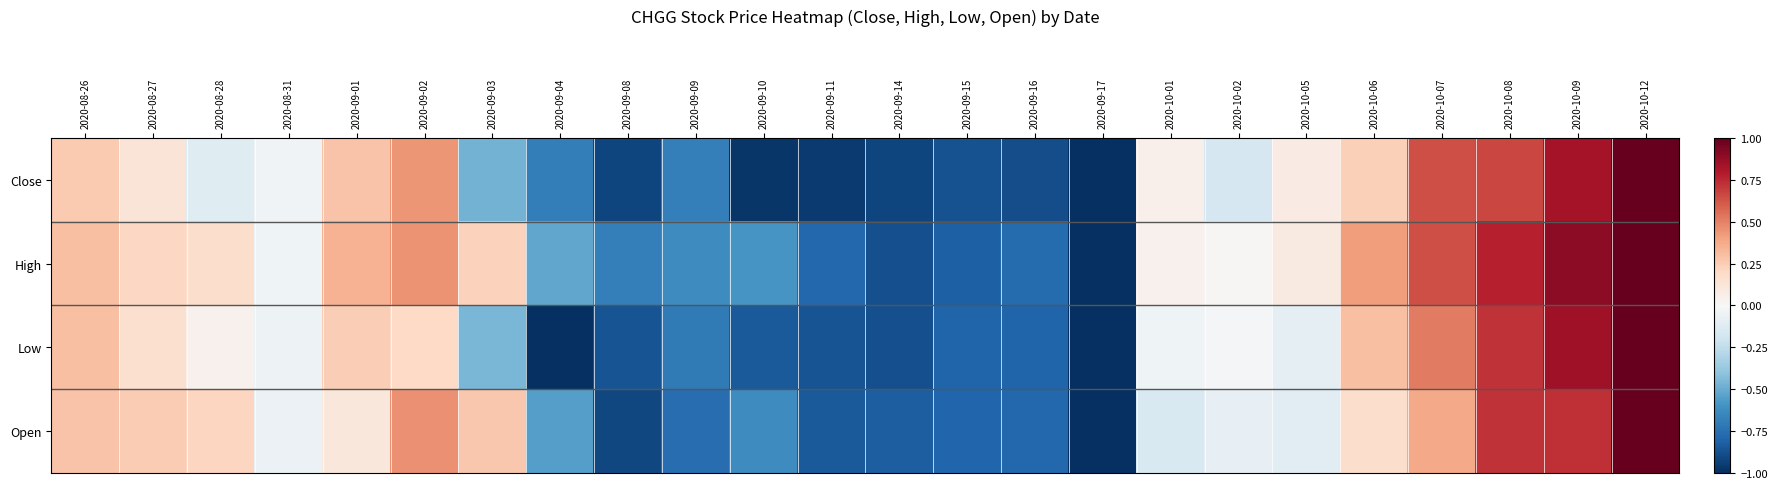

At which category is the sum across all series the highest?

2020-10-12